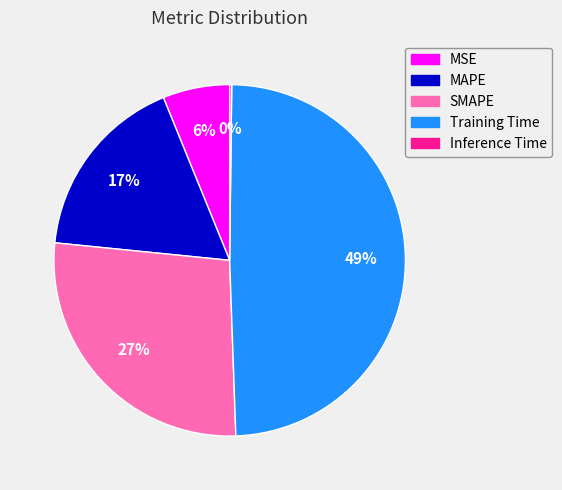

To the nearest percent, what portion does MSE represent?

6%